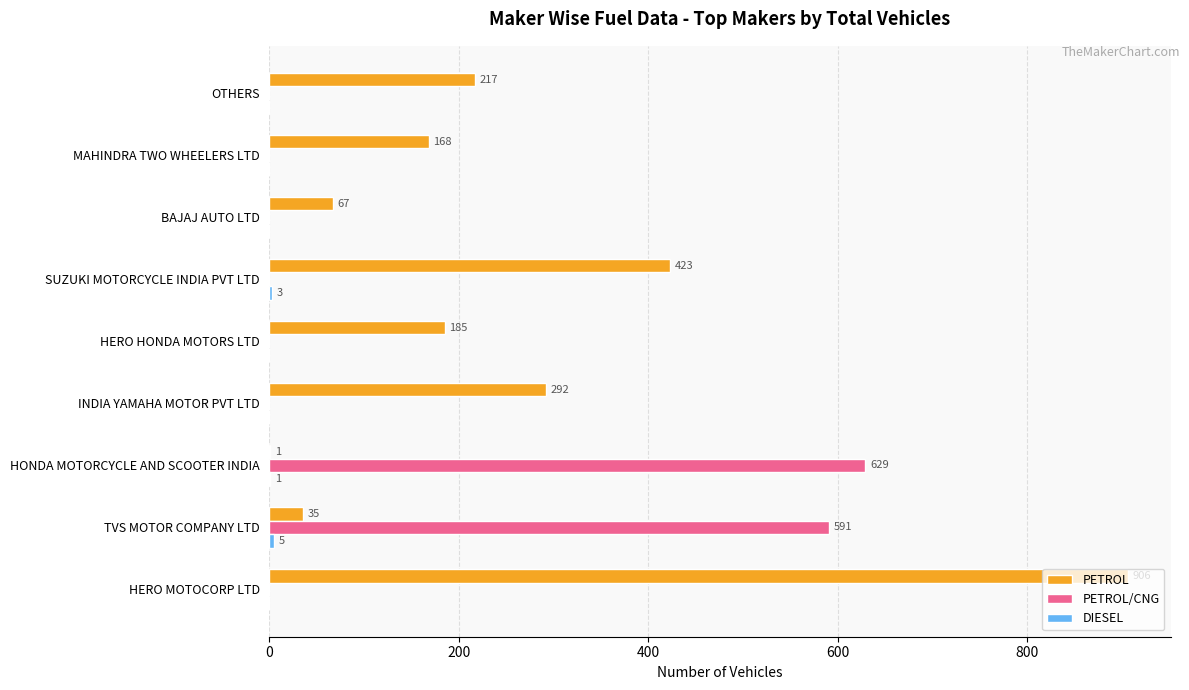

Which series has the widest spread of values?

PETROL